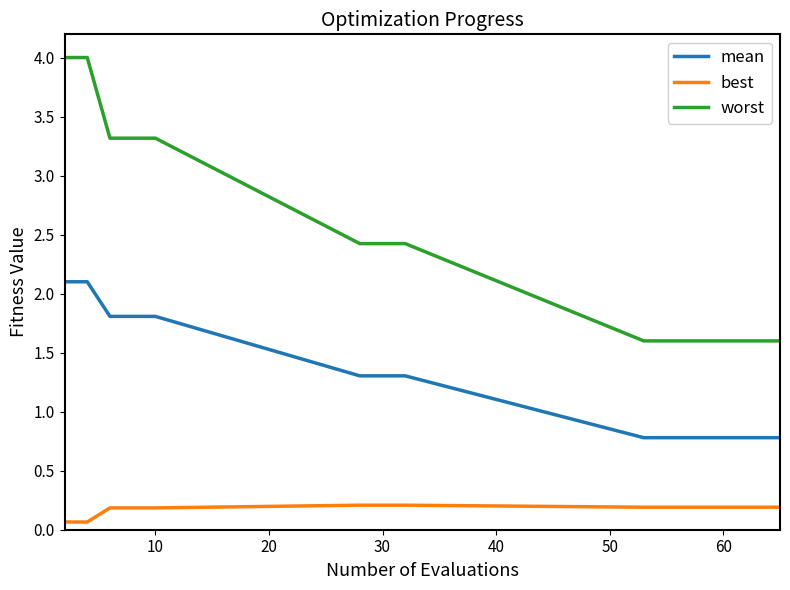

Which series has the largest total across all categories?

worst